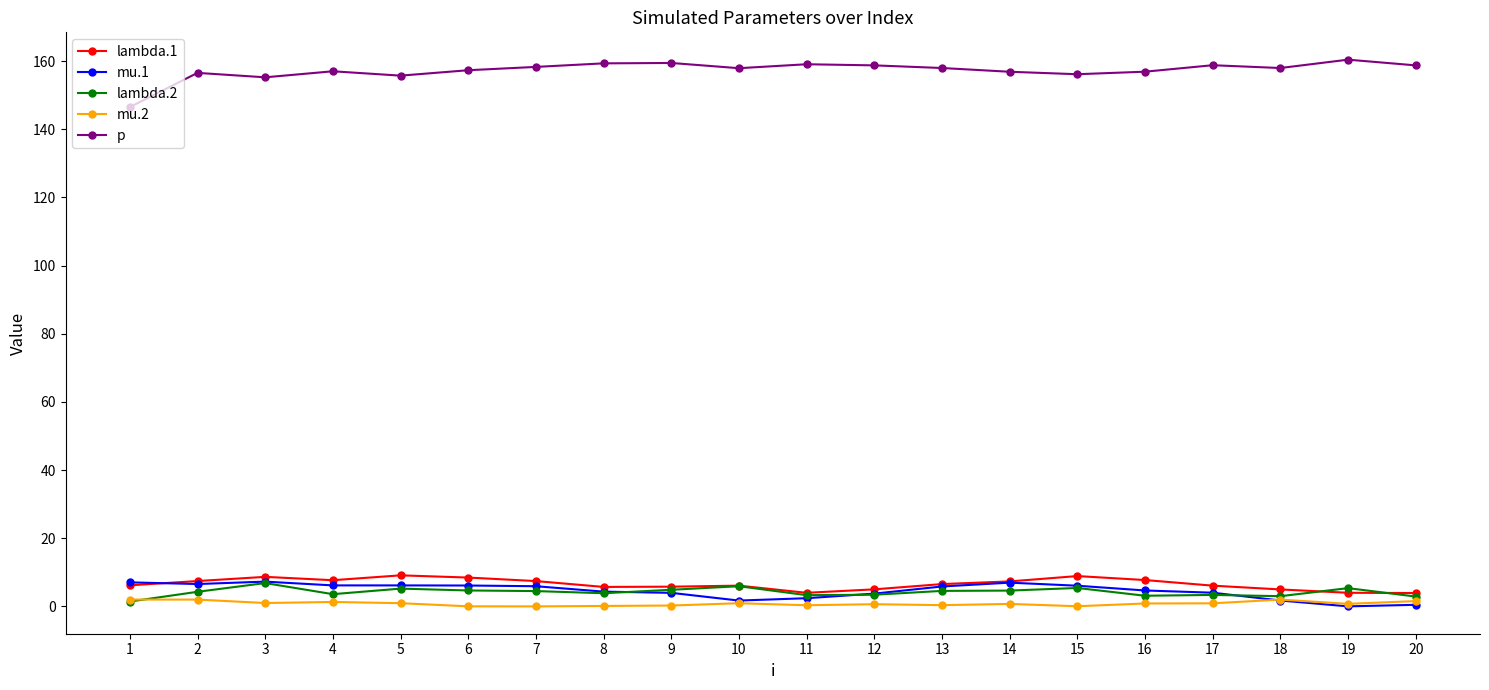

What is the maximum value shown in the chart?

160.4